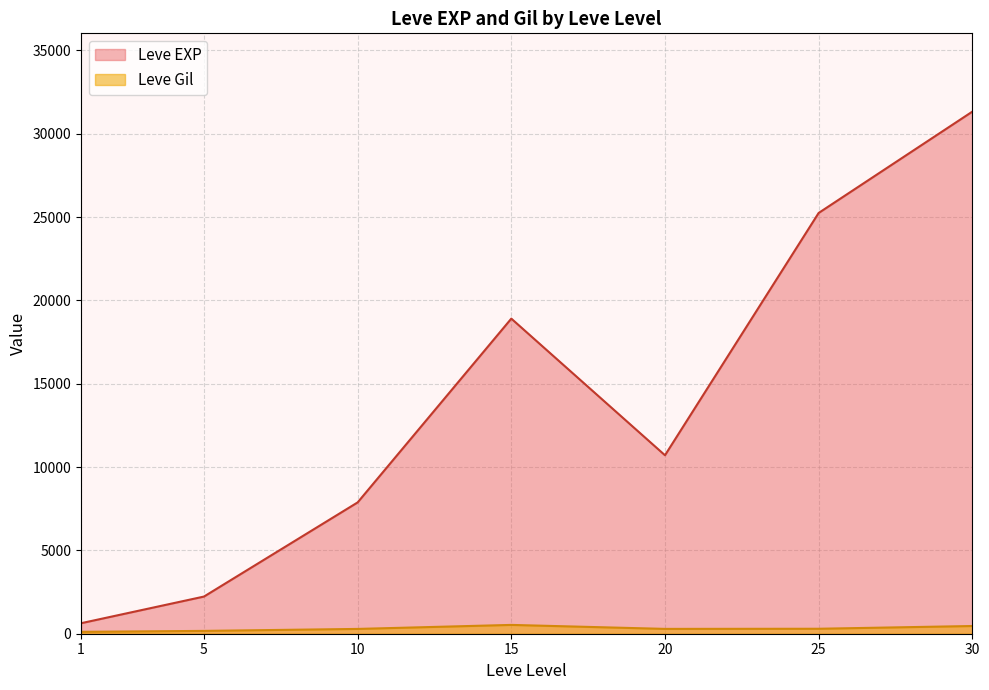

Which series has the largest total across all categories?

Leve EXP